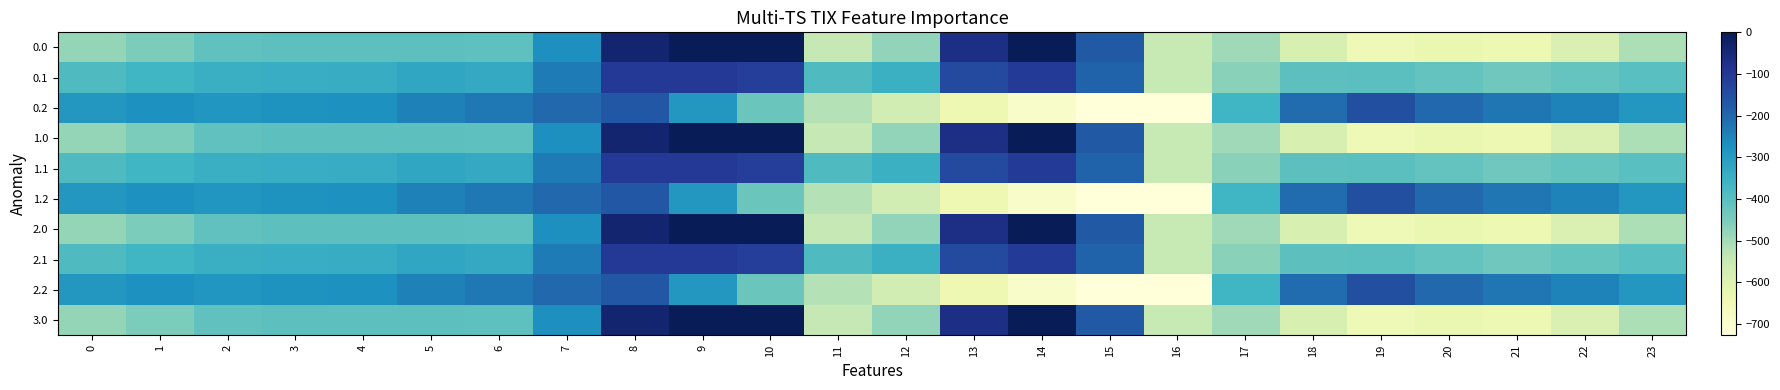

What is the total value across all series at 22?

-4371.0